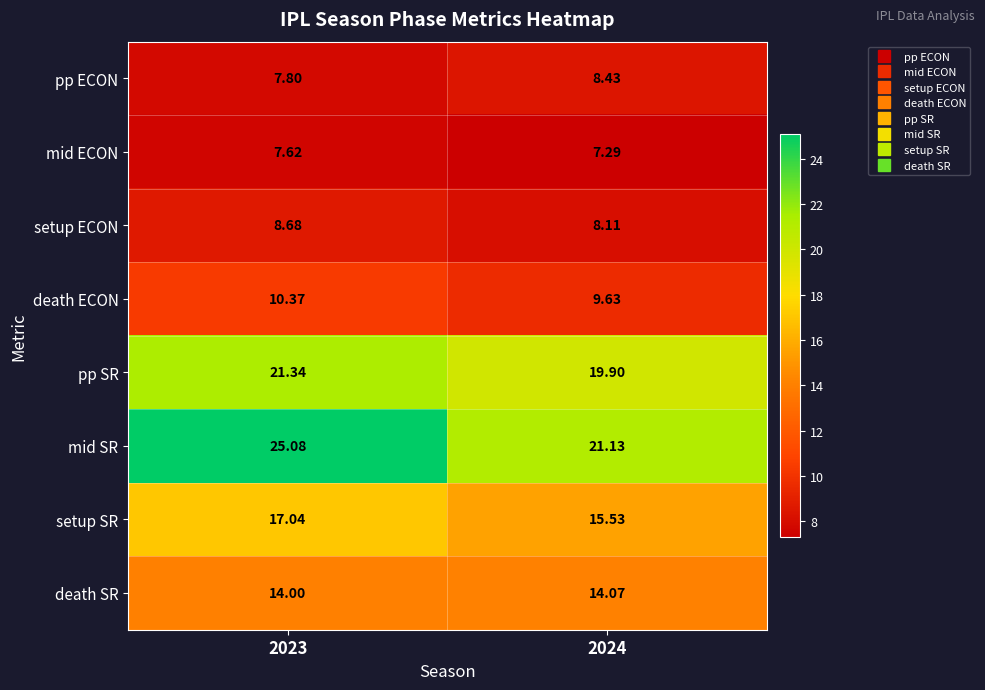

Which series changed the most between 2023 and 2024?

mid SR